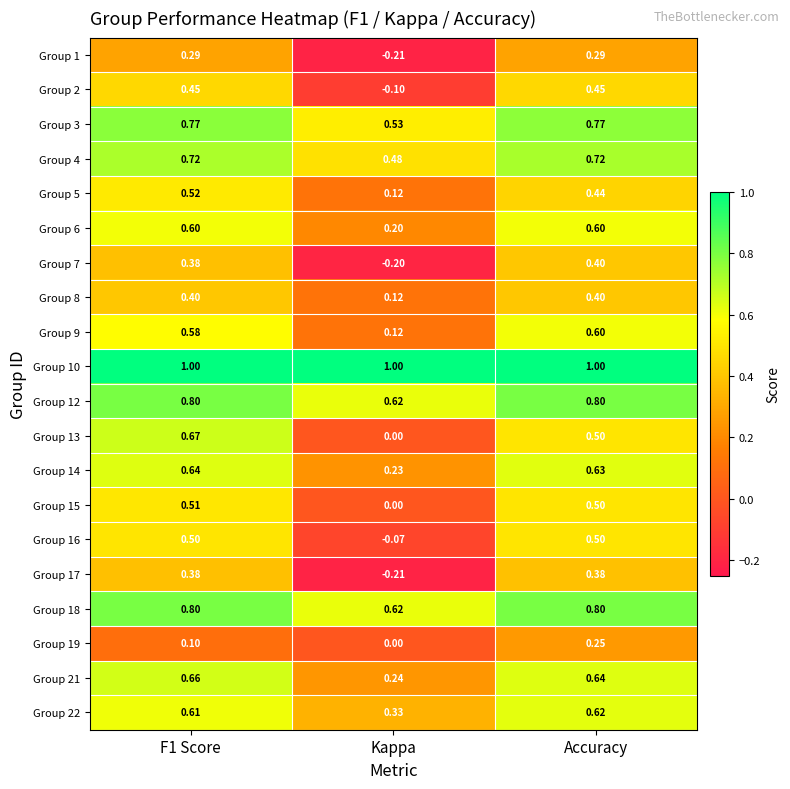

Which category has the lowest value in the Group 18 series?

Kappa